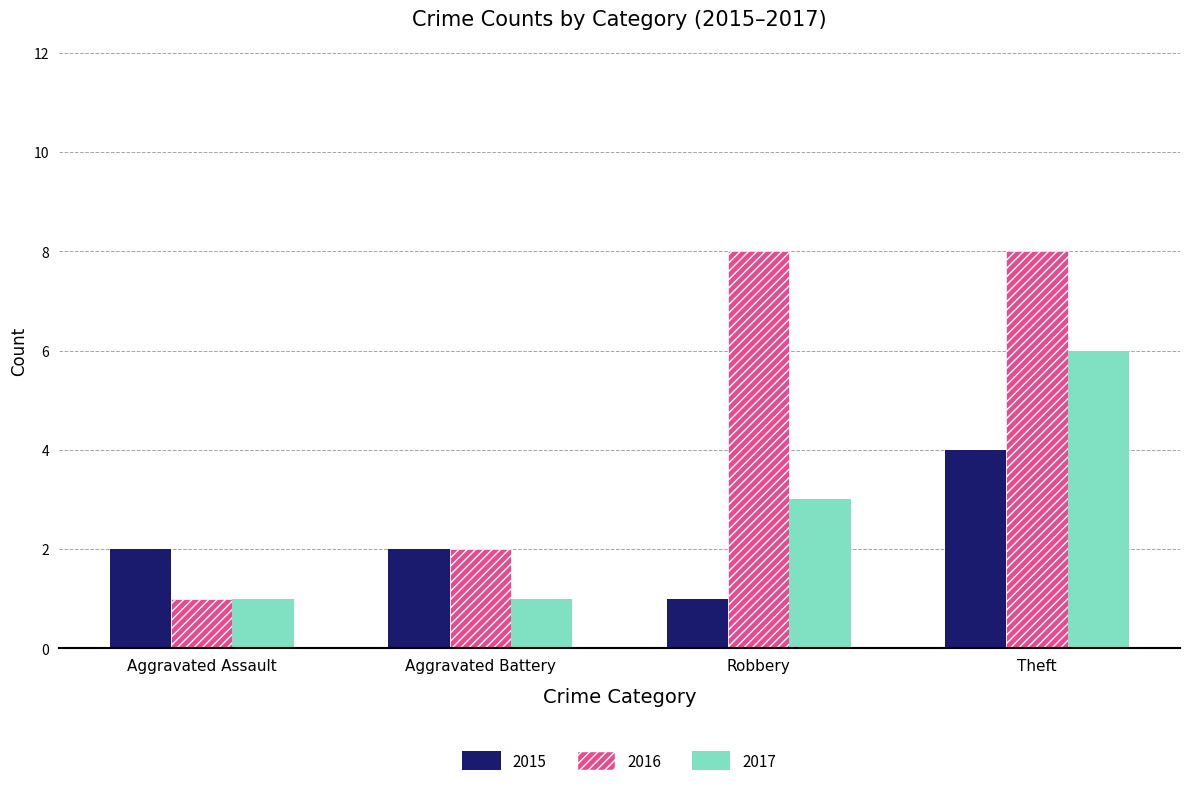

Read the 2016 value at Aggravated Assault.

1